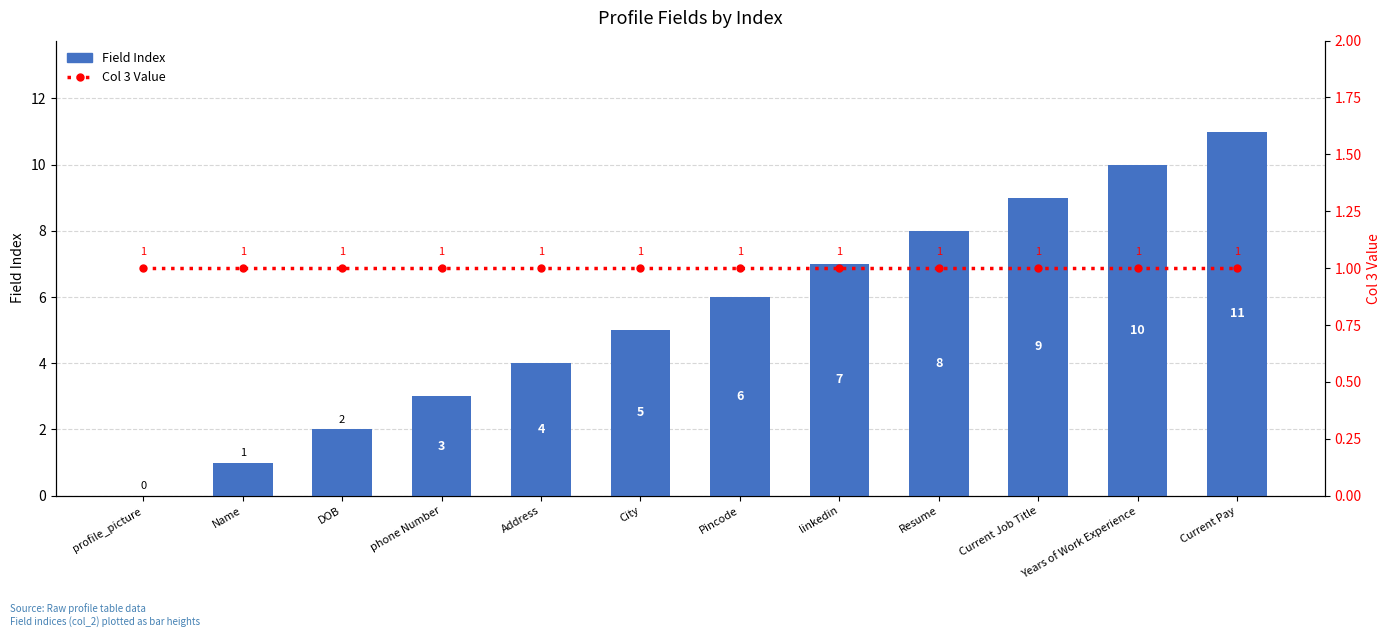

List the series in order of their peak value, lowest first.

Col 3 Value, Field Index